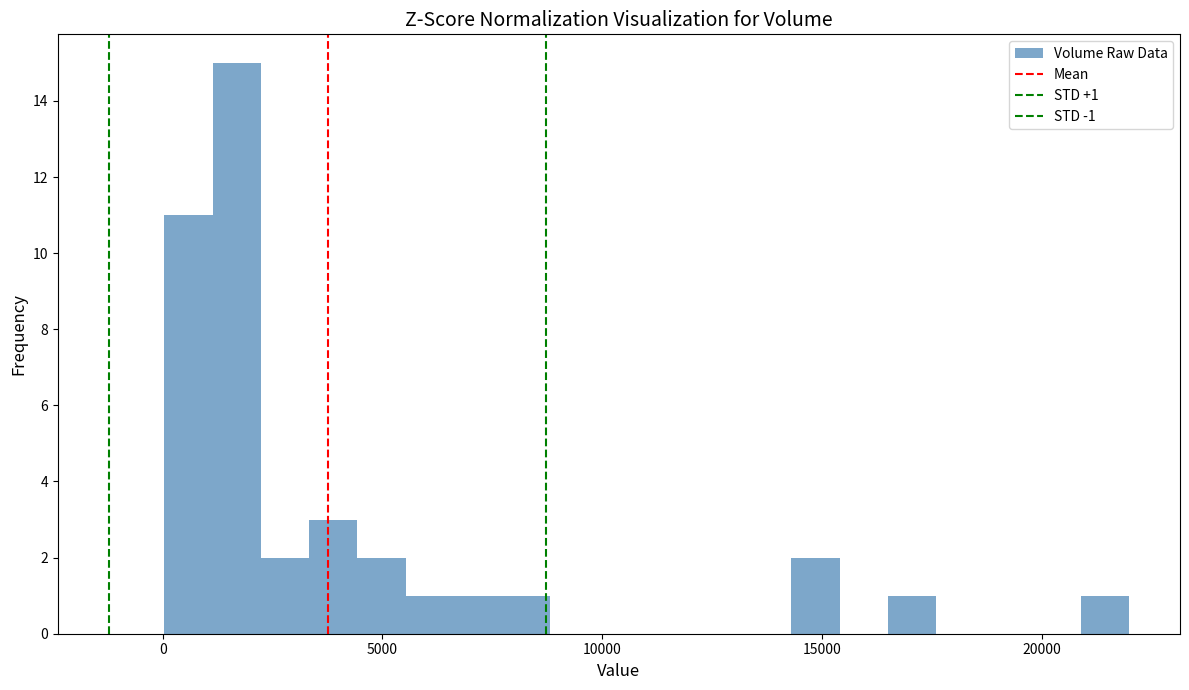

Around what value on the x-axis is the tallest bar? Give the approximate position of its centre, as read against the axis.

1500